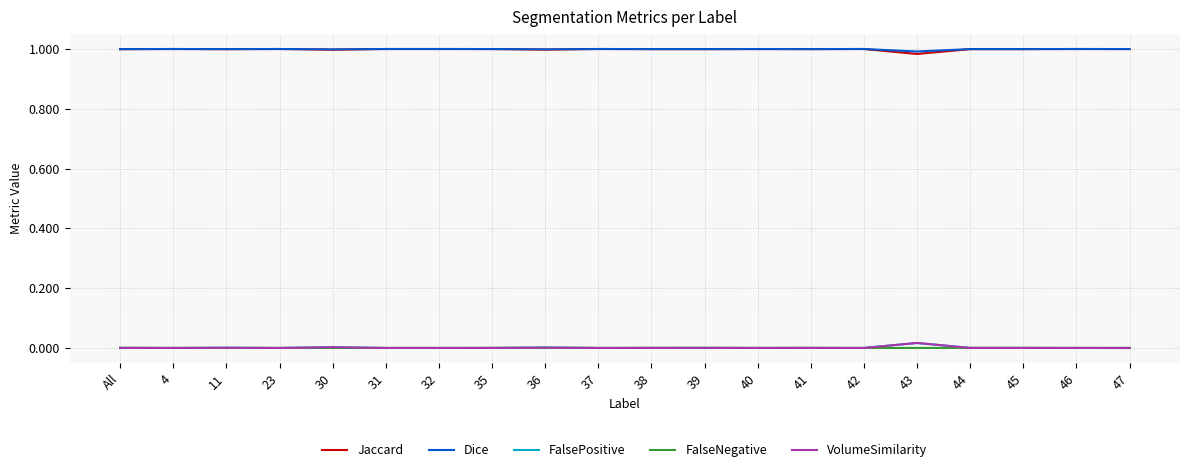

The value of Jaccard at 32 is 1.0. True or false?

True